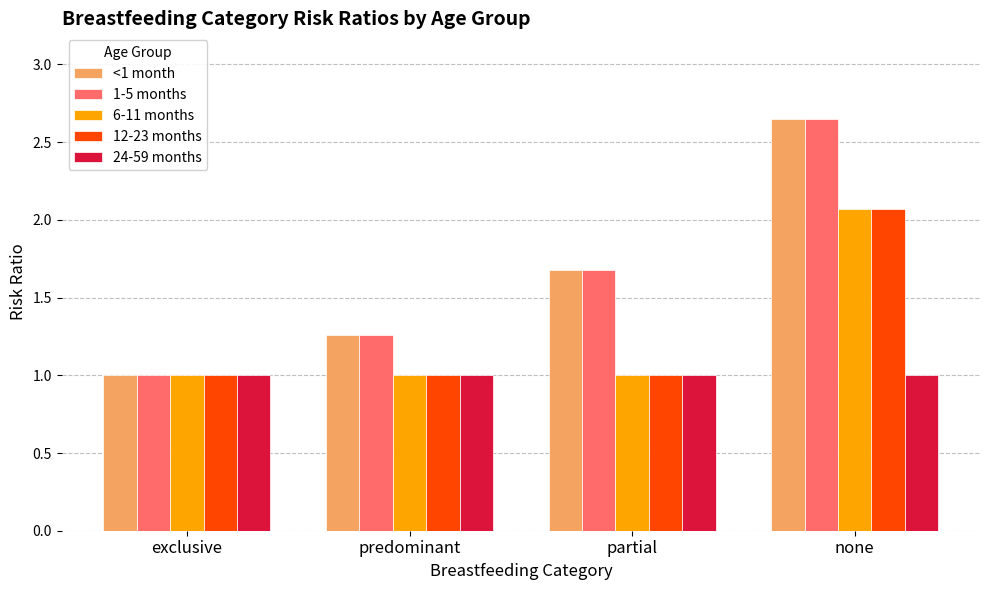

What is the minimum value for 1-5 months?

1.0